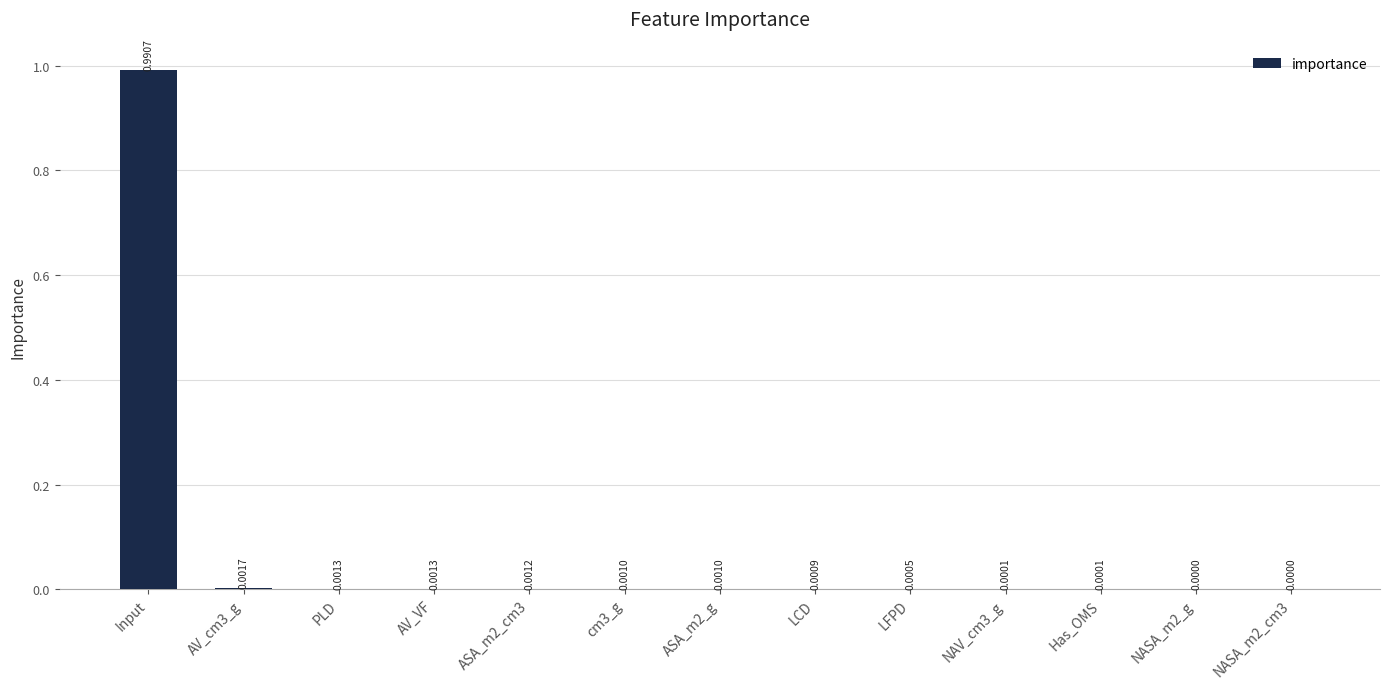

Is it true that the value at LFPD is 0.0?

True